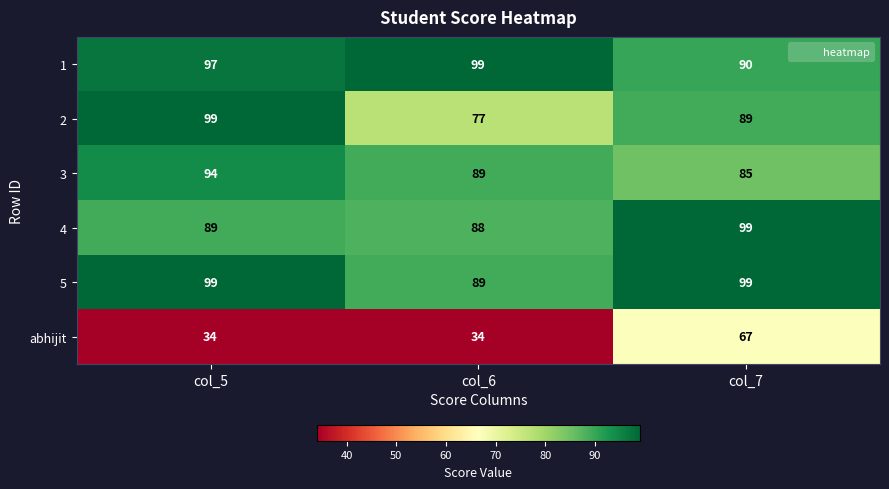

What is the sum of all 5 values?

287